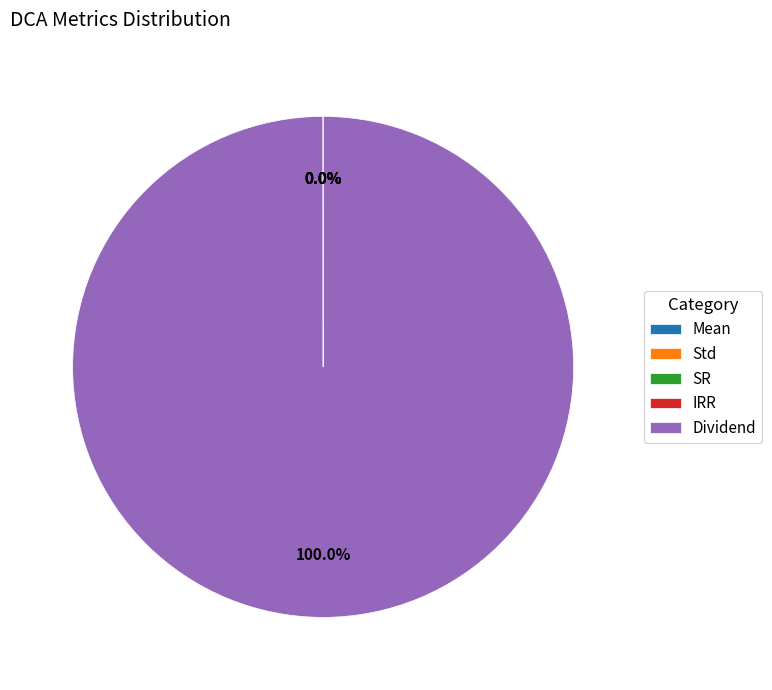

Does Dividend represent more than half of the total?

Yes